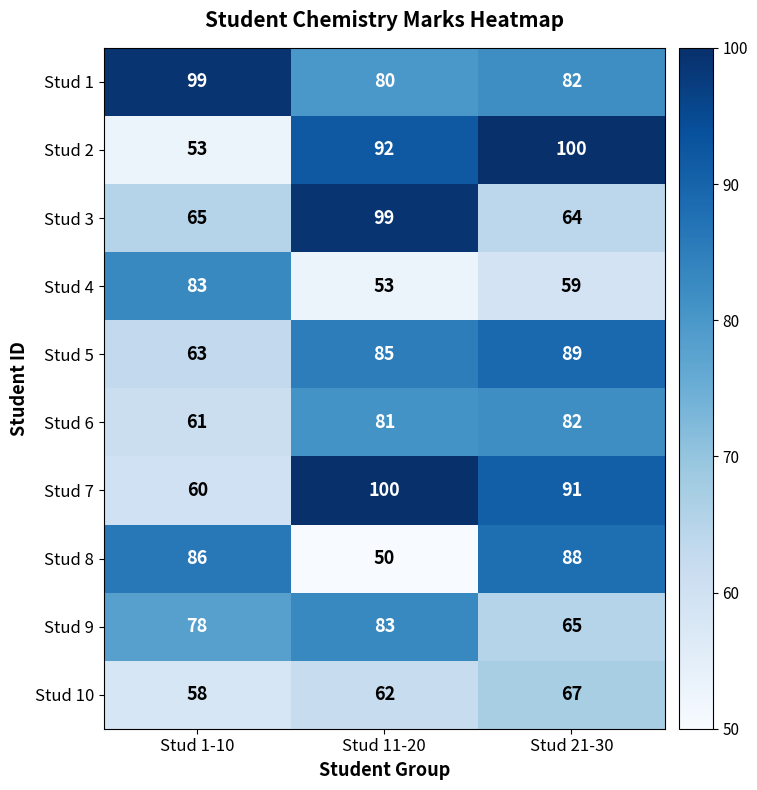

At Stud 11-20, list the series in order from largest to smallest.

Stud 7, Stud 3, Stud 2, Stud 5, Stud 9, Stud 6, Stud 1, Stud 10, Stud 4, Stud 8